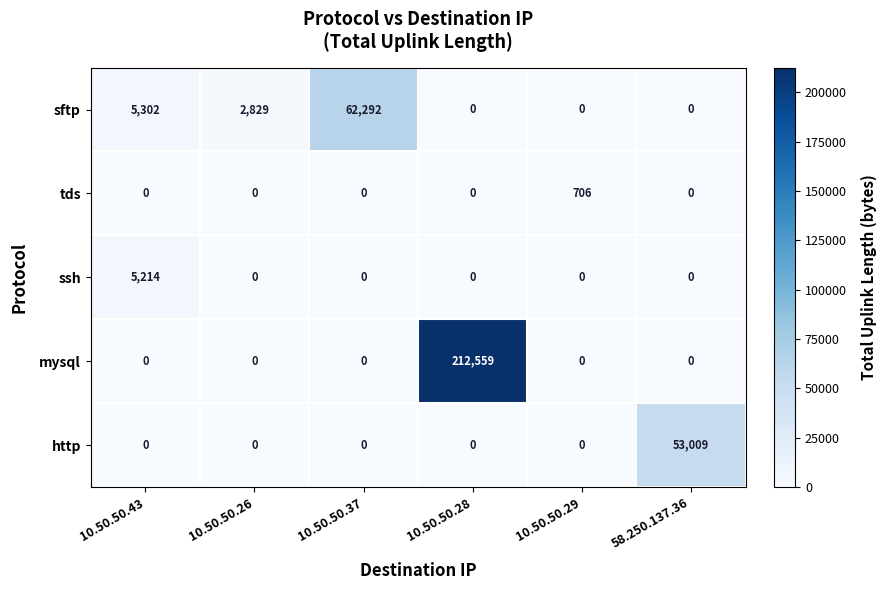

Which series has the largest range (max minus min)?

mysql